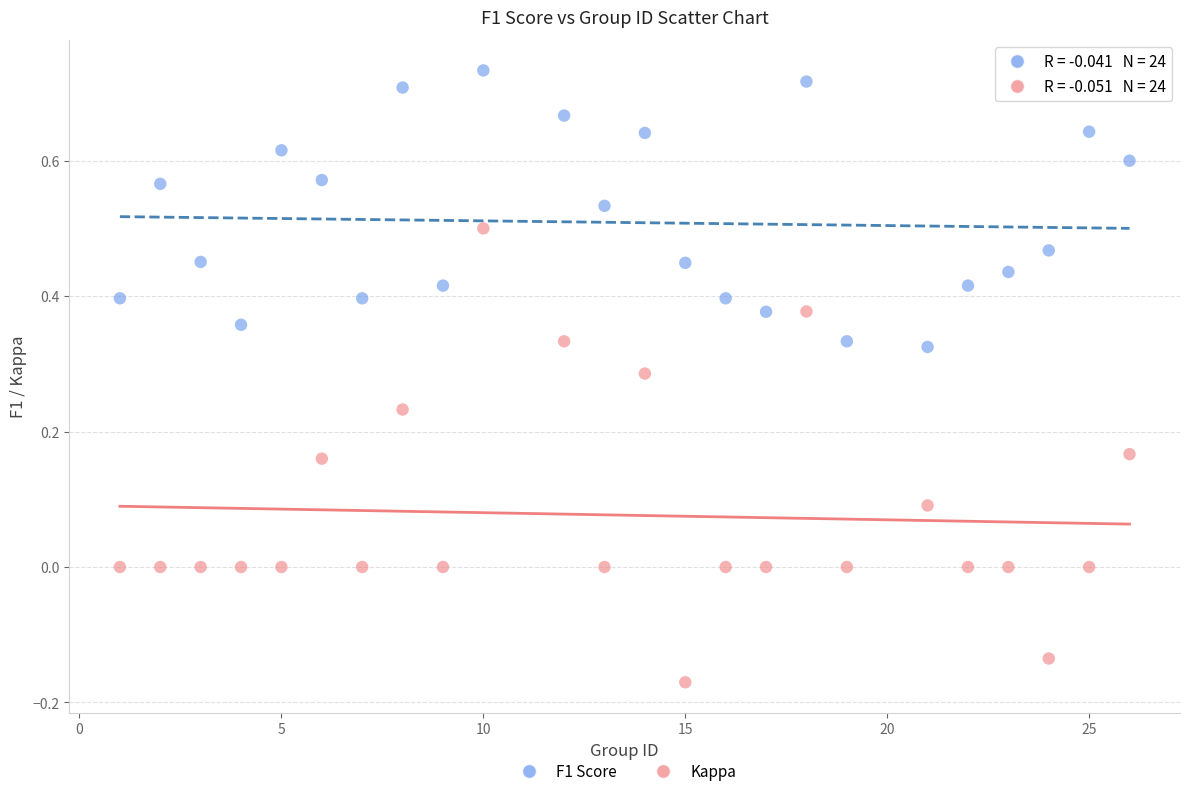

What are all the series names shown in the legend?

F1 Score, Kappa